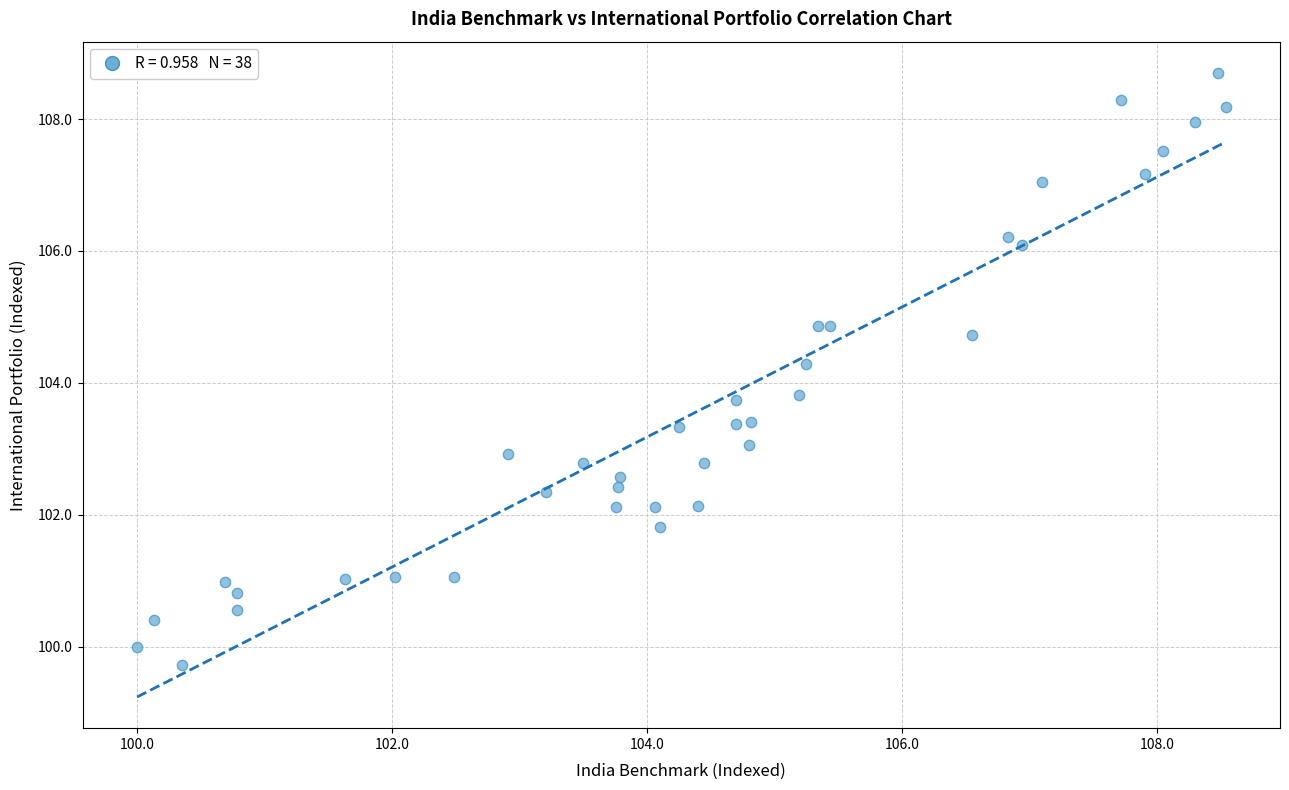

What is the range of X values (max minus min)?

8.5